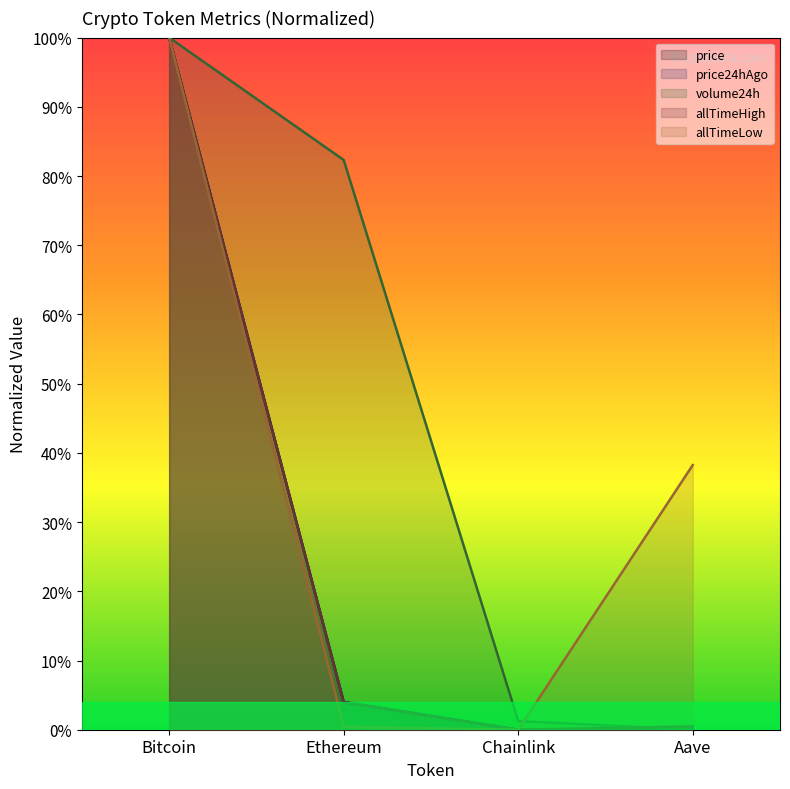

What is the label of the 1st point from the right?

Aave